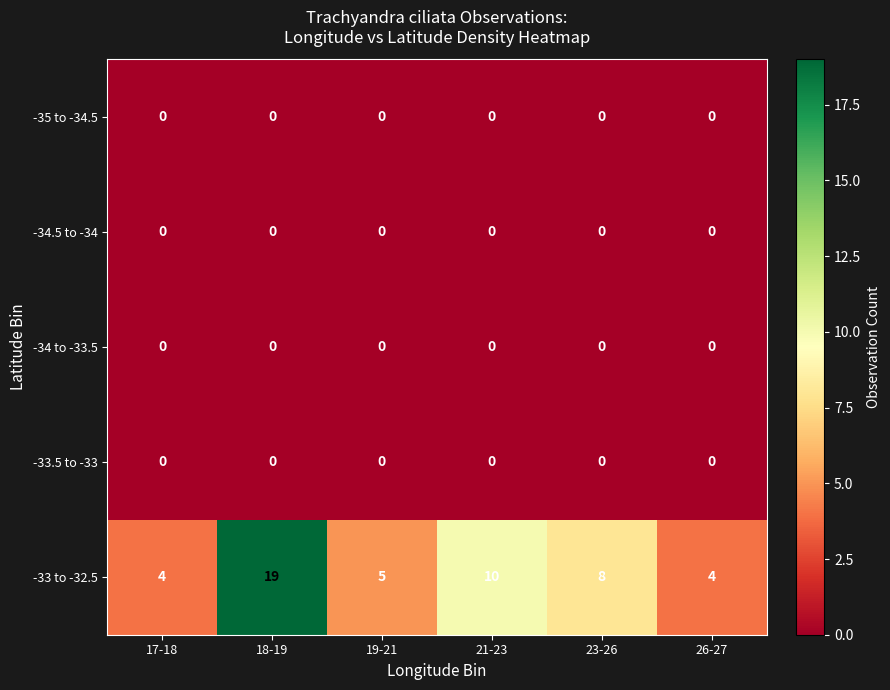

What is the difference between the maximum and minimum values in the -33 to -32.5 series?

15